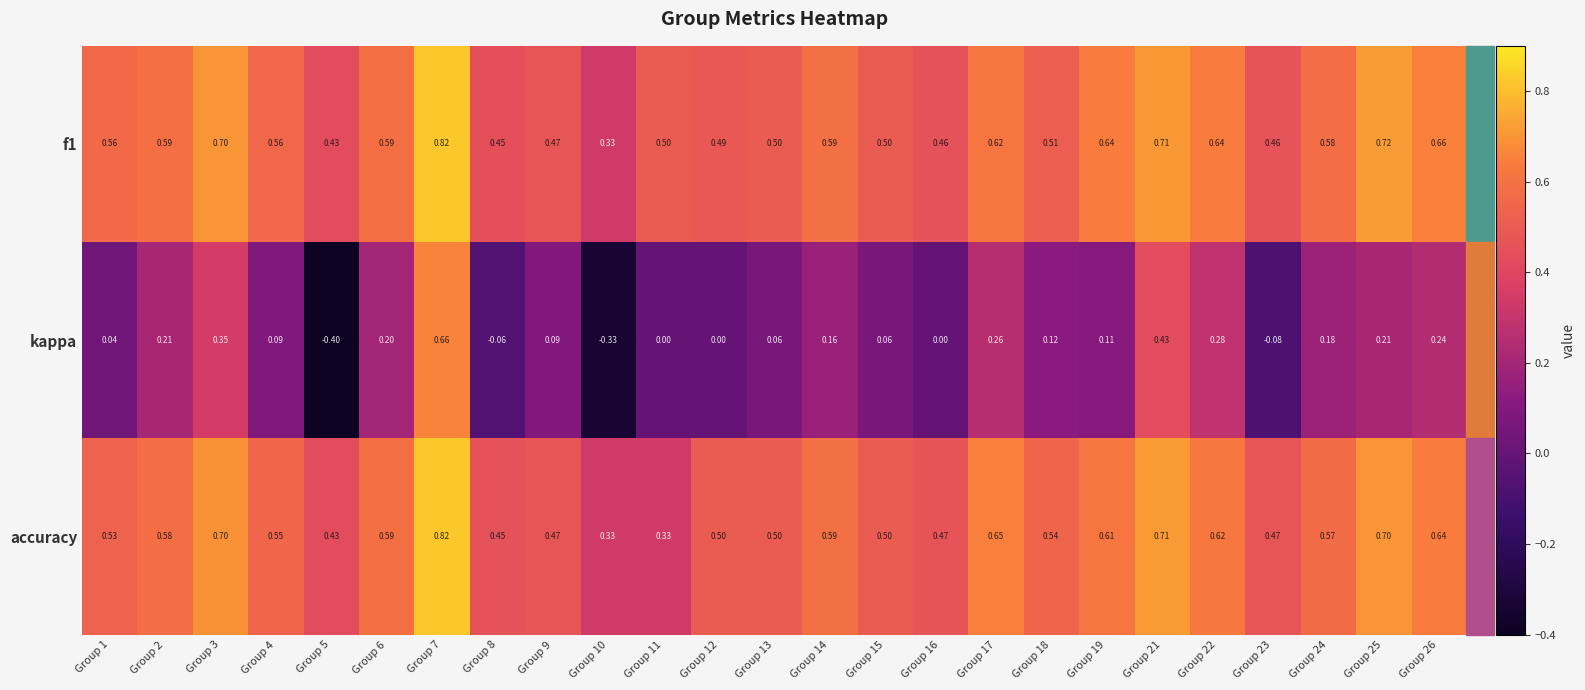

Is the value of kappa at Group 22 greater than the value of f1 at Group 12?

No